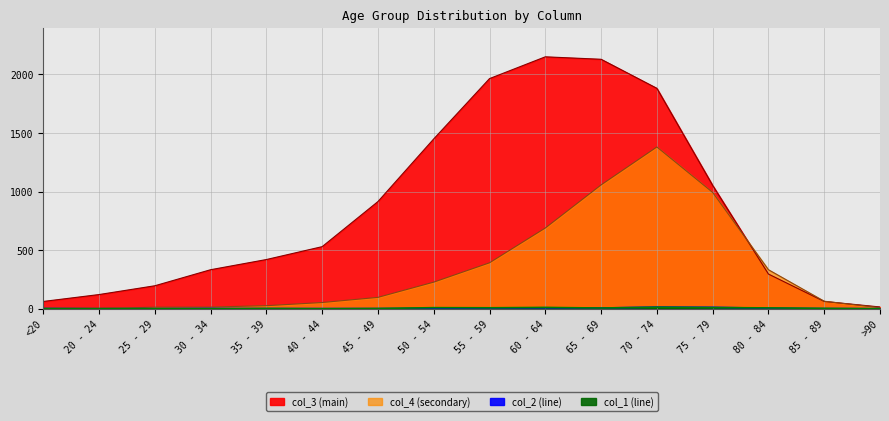

Does the chart display data point markers on the line(s)?

No